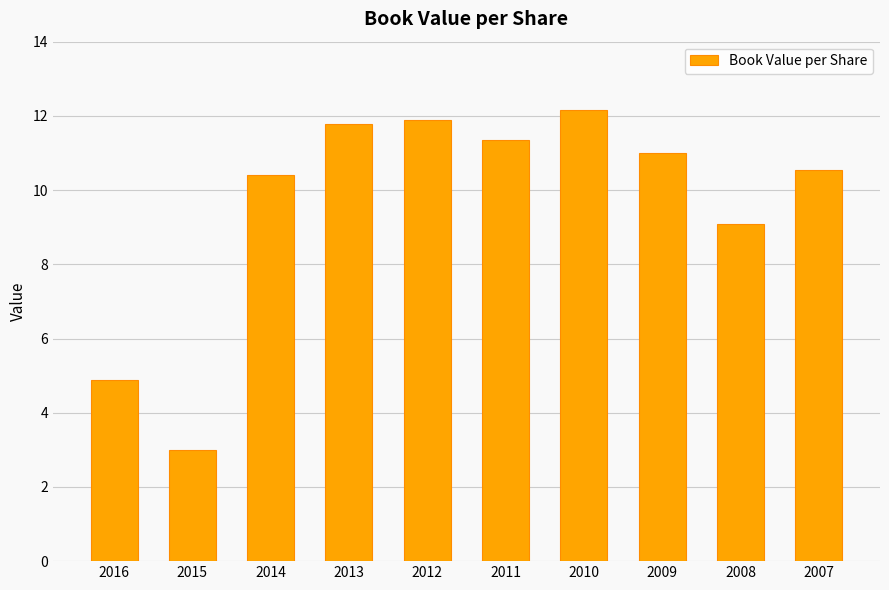

What is the minimum value shown in the chart?

3.0